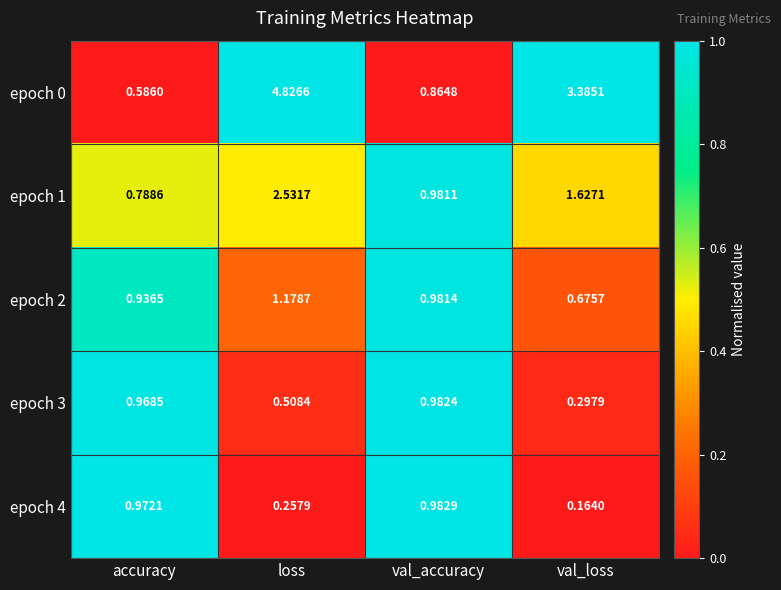

At which category does the chart reach its peak across all series?

loss